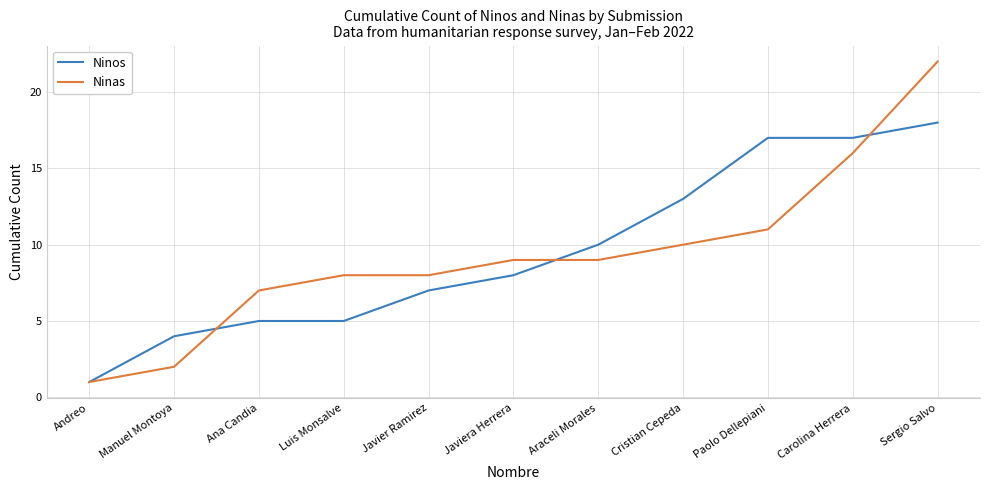

Is it true that Ninos equals 7 at Cristian Cepeda?

False